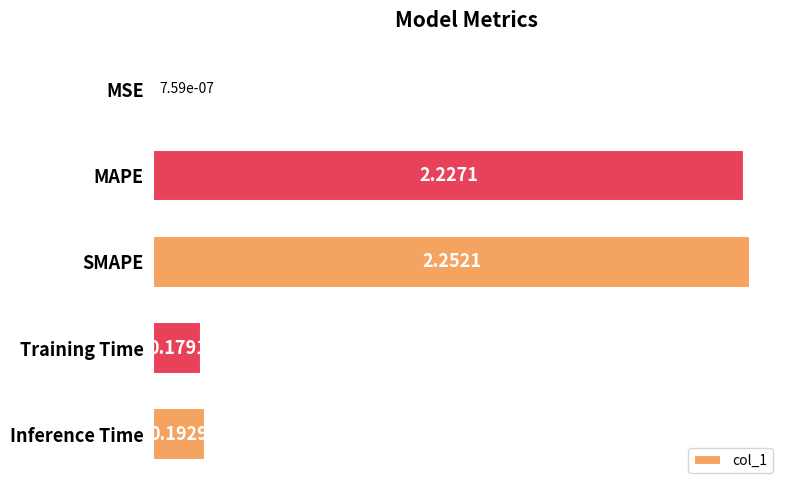

At which category does the chart reach its peak across all series?

SMAPE